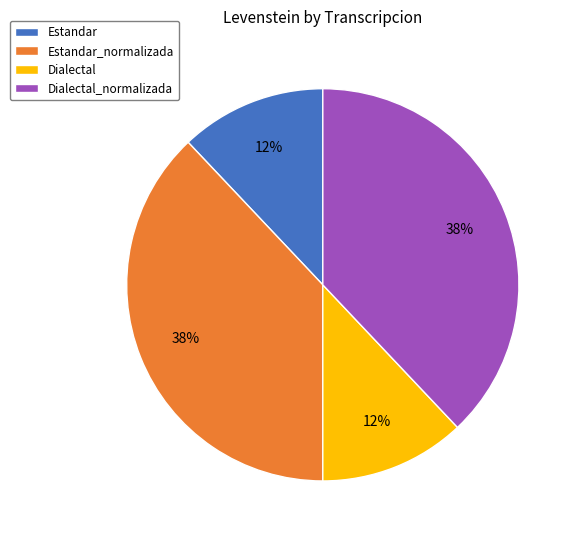

To the nearest percent, what portion does Dialectal_normalizada represent?

38%